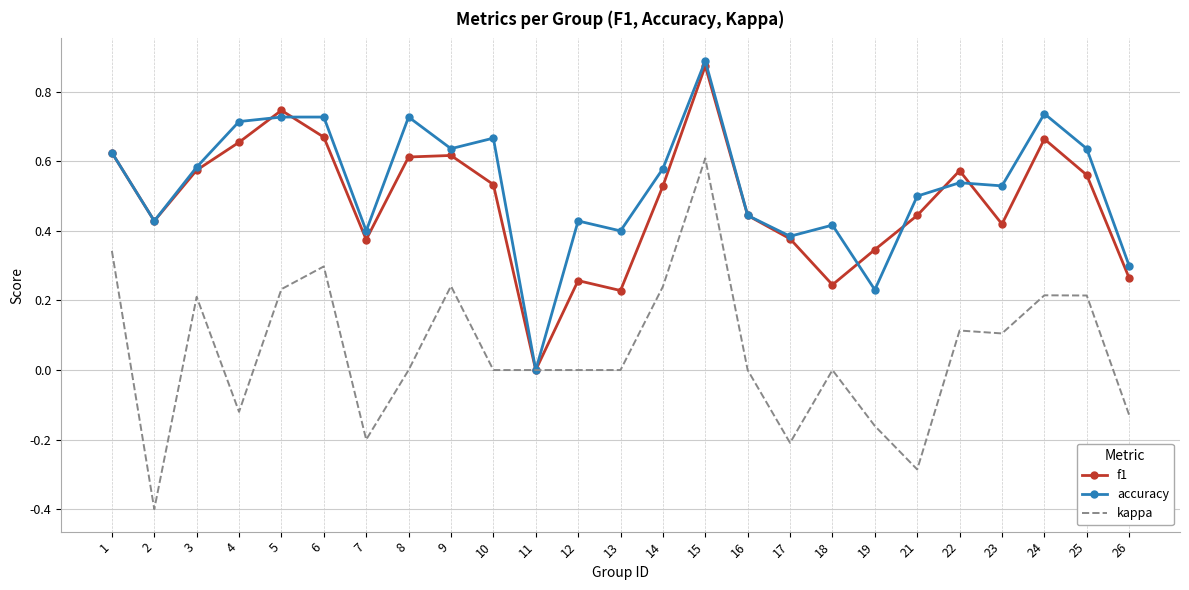

At which category is the sum across all series the highest?

15